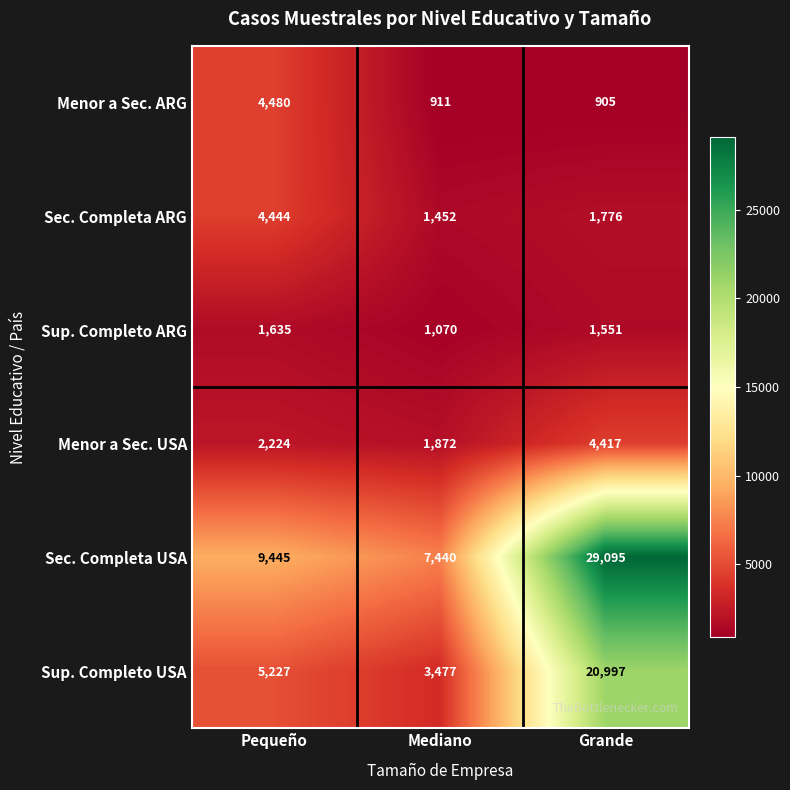

At which label is Sec. Completa USA closest to 18267?

Pequeño